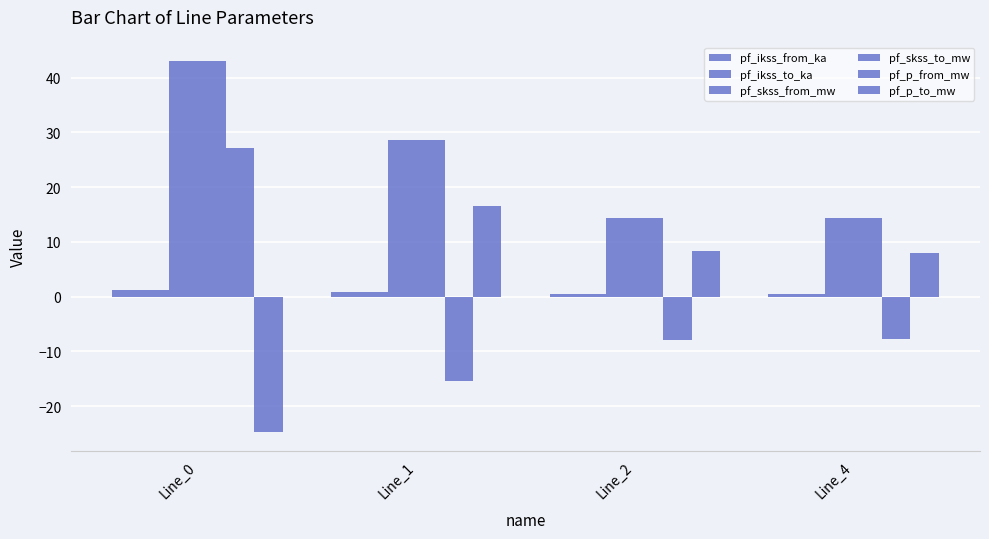

How many series are shown in this chart?

6